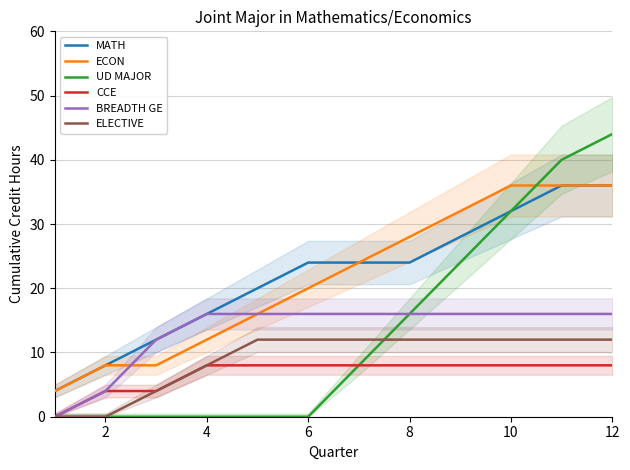

The value of ELECTIVE at 12 is 12. True or false?

True